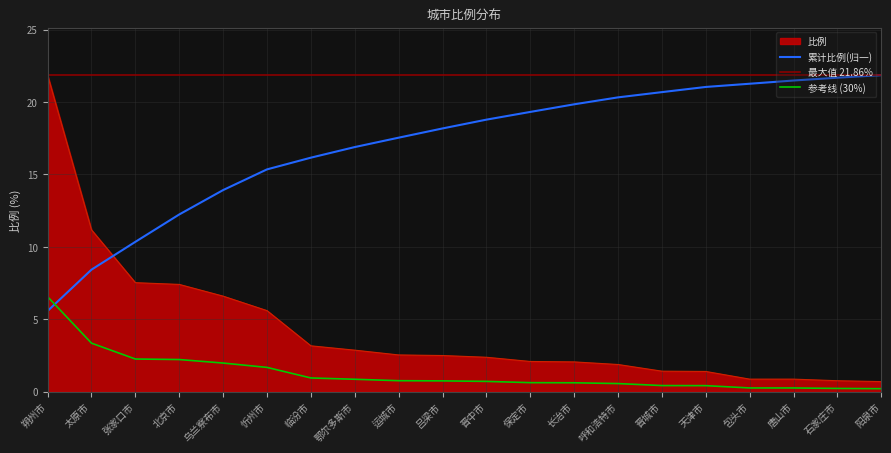

Is it true that 累计比例(归一) equals 21.9 at 阳泉市?

True